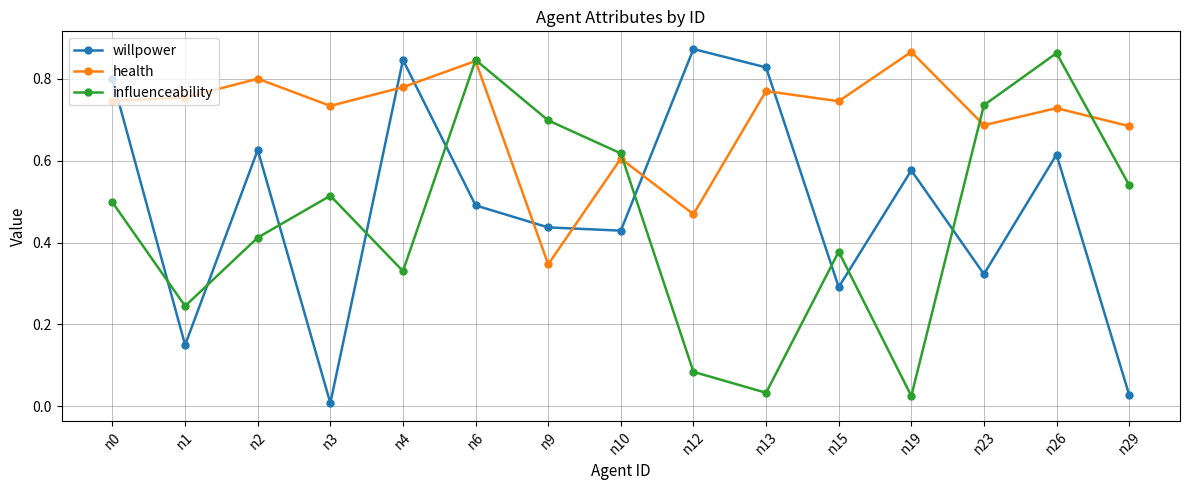

Is this an area chart (filled region under the line)?

No